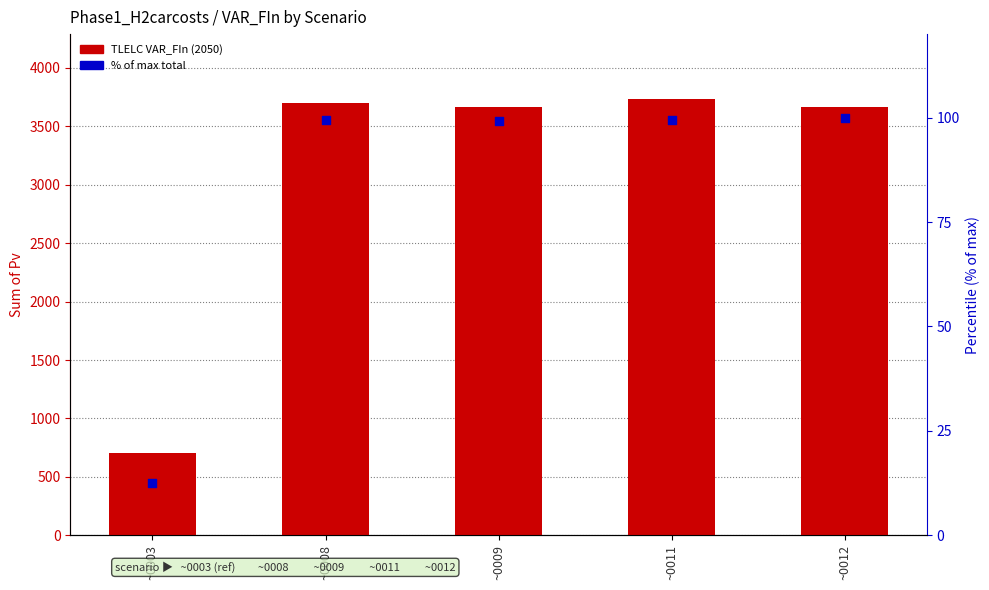

Which series has the largest total across all categories?

TLELC (2050)